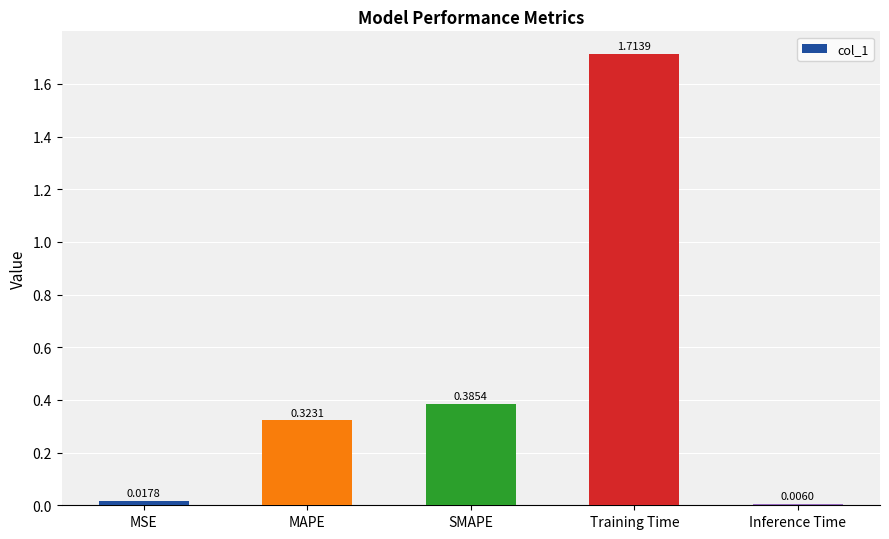

List the labels in order of value, smallest first.

Inference Time, MSE, MAPE, SMAPE, Training Time